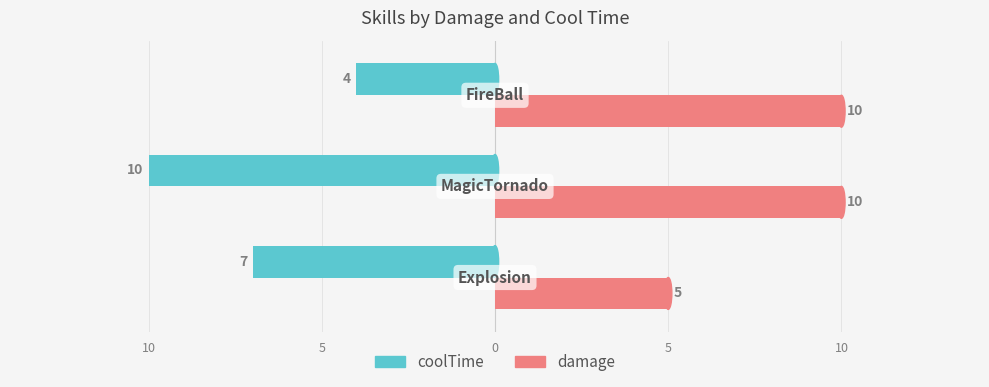

What are all the series names shown in the legend?

coolTime, damage